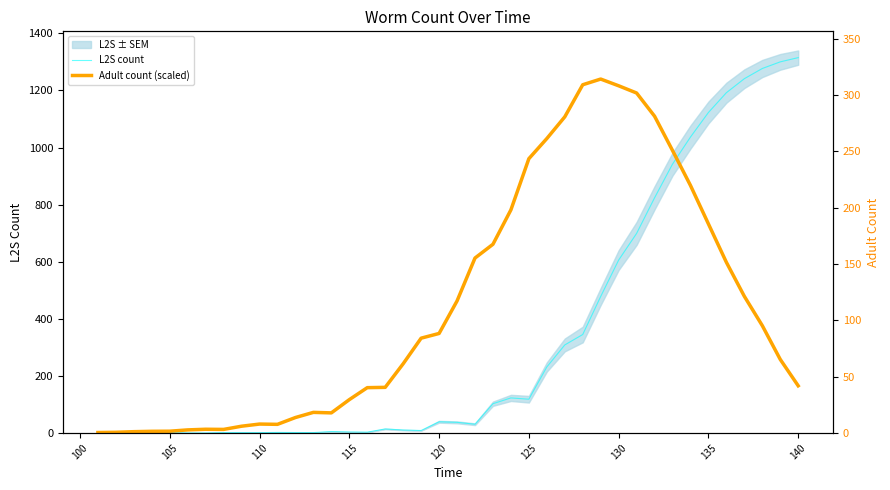

Is this an area chart (filled region under the line)?

No